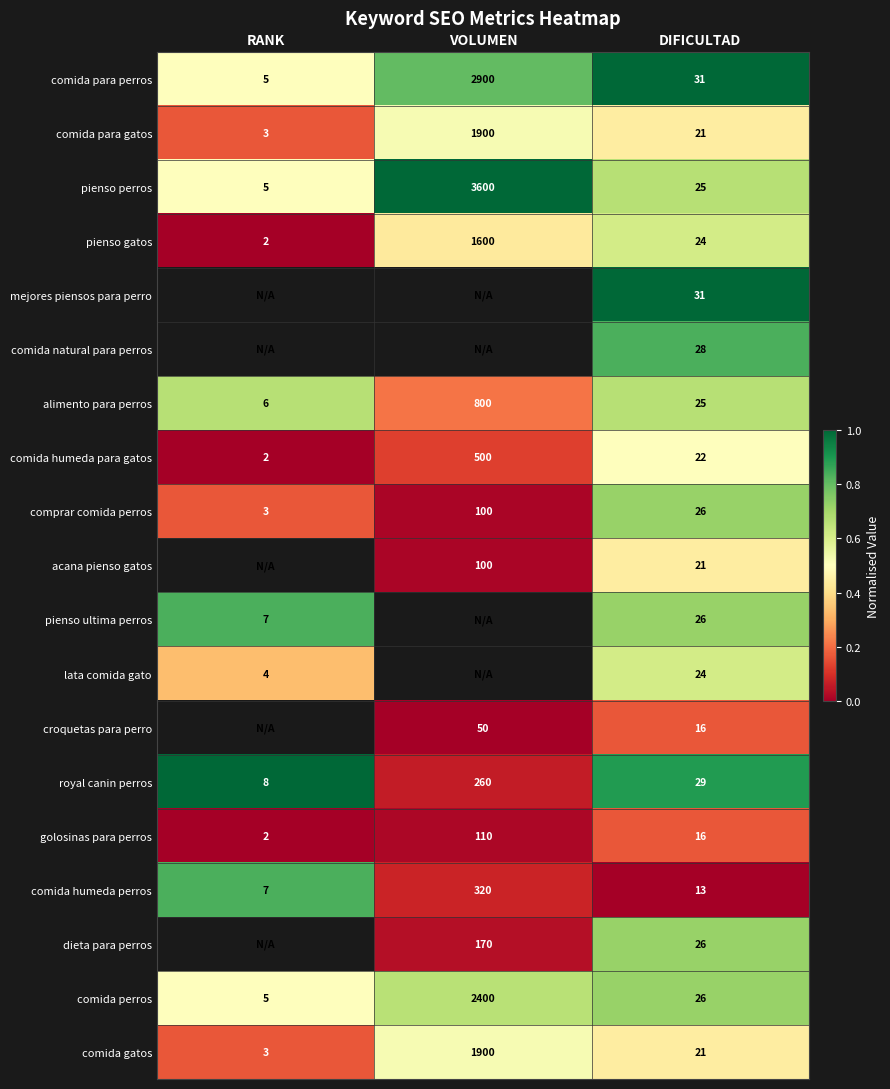

List the labels in order of pienso perros value, largest first.

VOLUMEN, DIFICULTAD, RANK